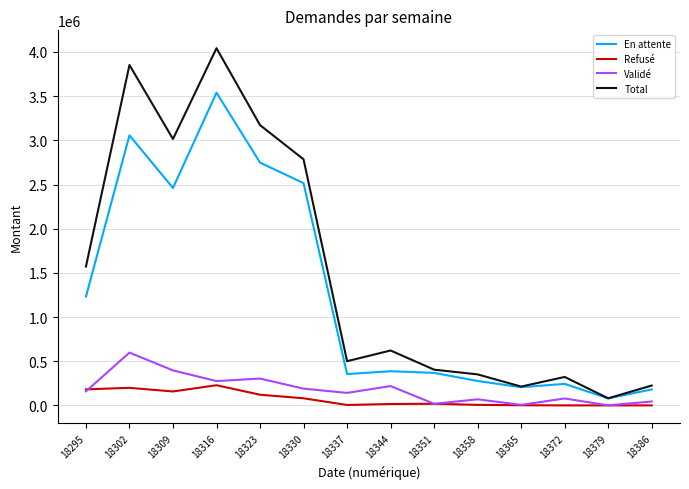

The value of Total at 18316 is 4043068.1. True or false?

True